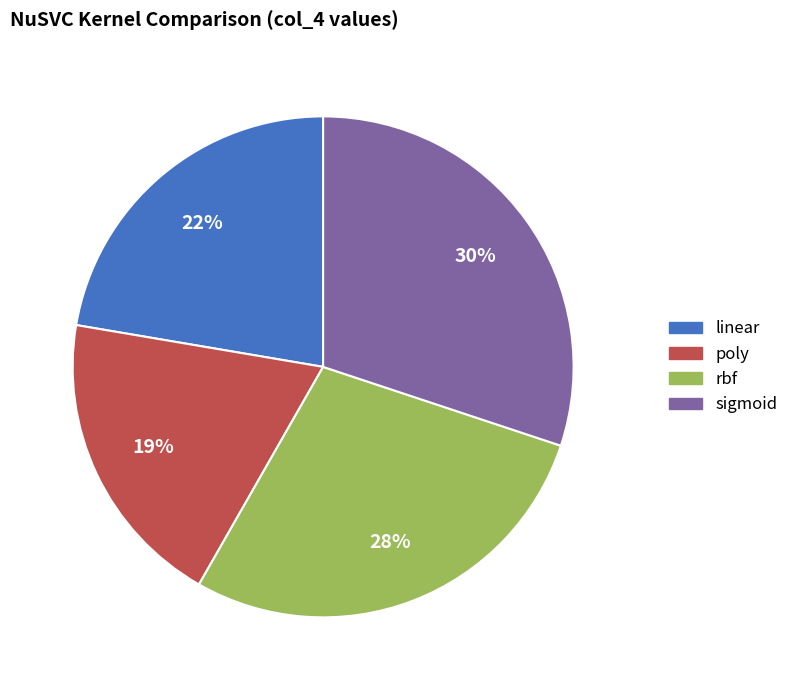

Which slice is the smallest?

poly